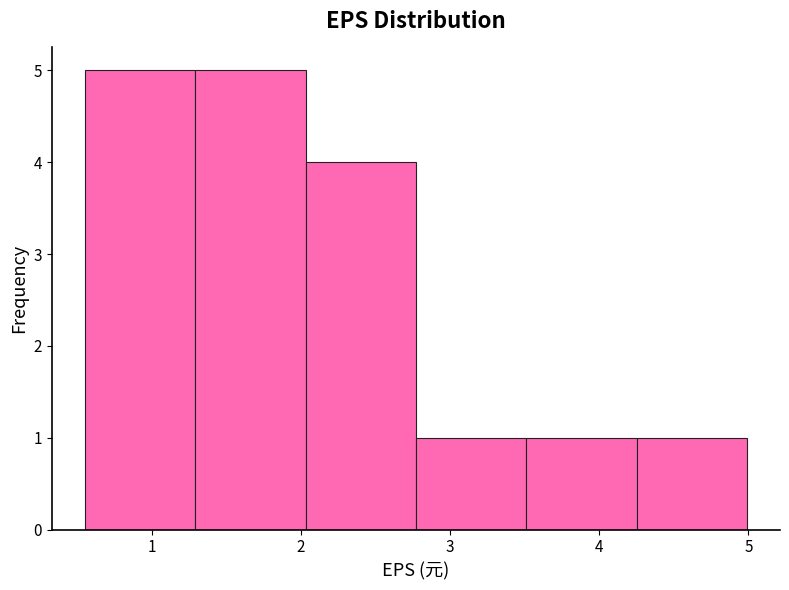

Reading left to right, transcribe this chart: for each bar, give the range it covers on the x-axis and its height. Neither the bar edges nor the heights are printed on the chart, so give them approximately, as read against the axes.

0.55 to 1.29: 5
1.29 to 2.03: 5
2.03 to 2.77: 4
2.77 to 3.51: 1
3.51 to 4.25: 1
4.25 to 4.99: 1